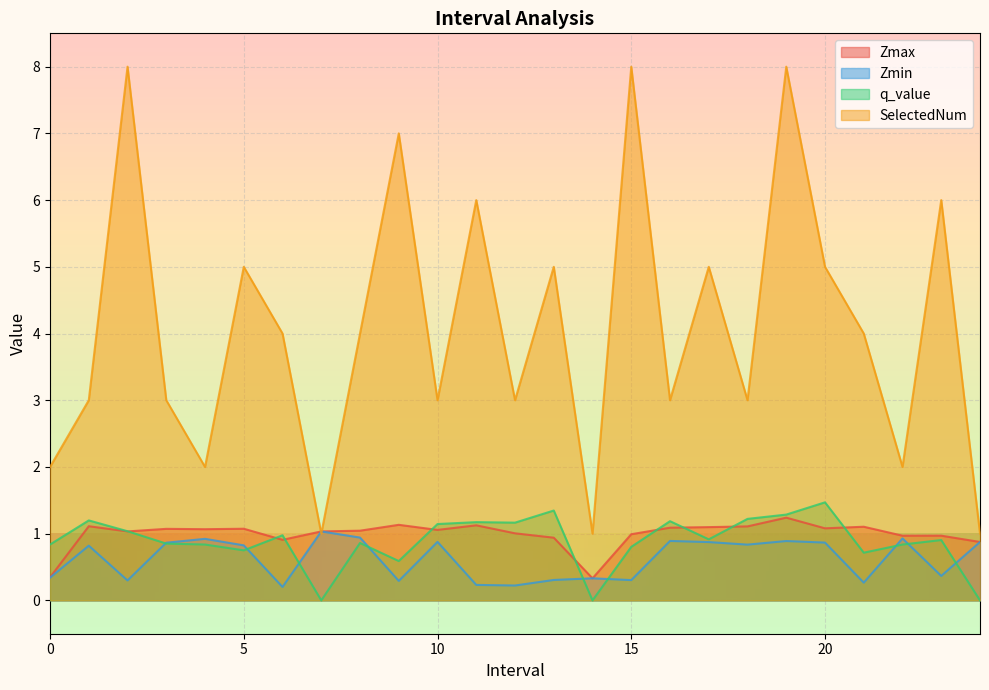

At 24.0, list the series in order from smallest to largest.

q_value, Zmax, Zmin, SelectedNum